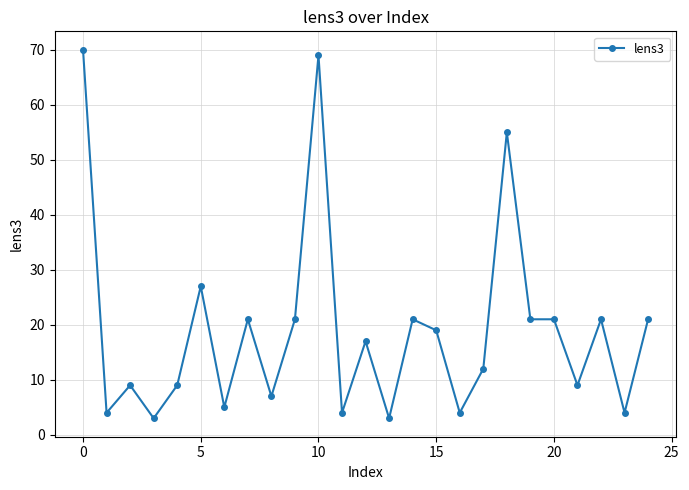

Reading left to right, transcribe all the data shown in this chart.

70	4	9	3	9	27	5	21	7	21	69	4	17	3	21	19	4	12	55	21	21	9	21	4	21